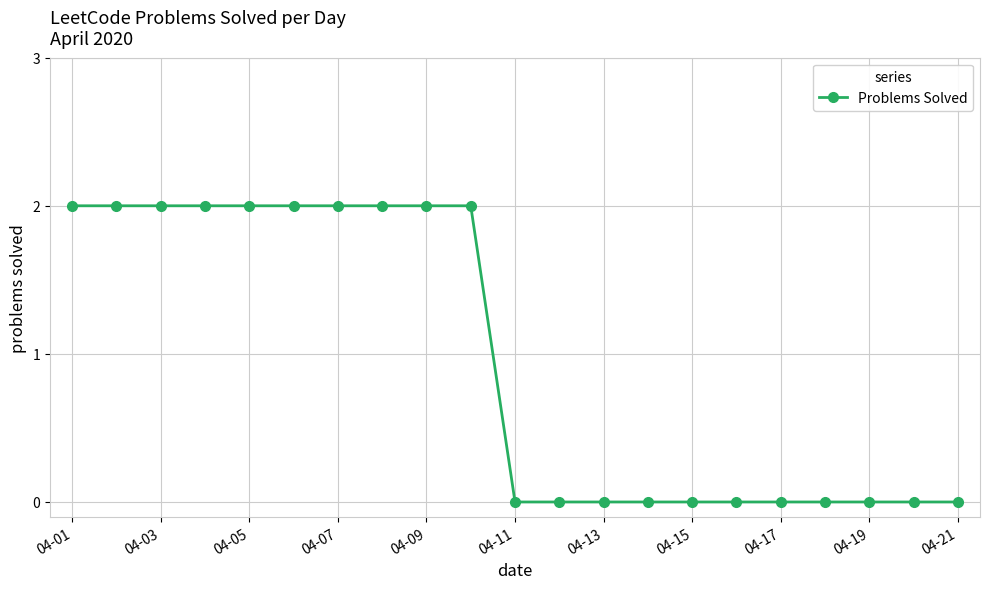

What is the value of the 10th point from the left?

2